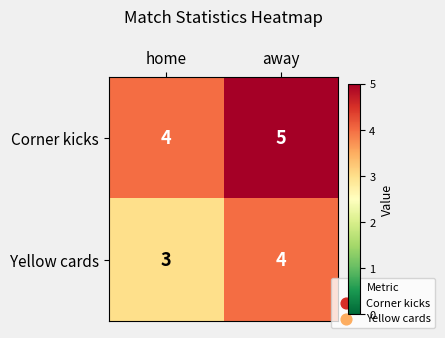

What is the sum of the Corner kicks values at home and away?

9